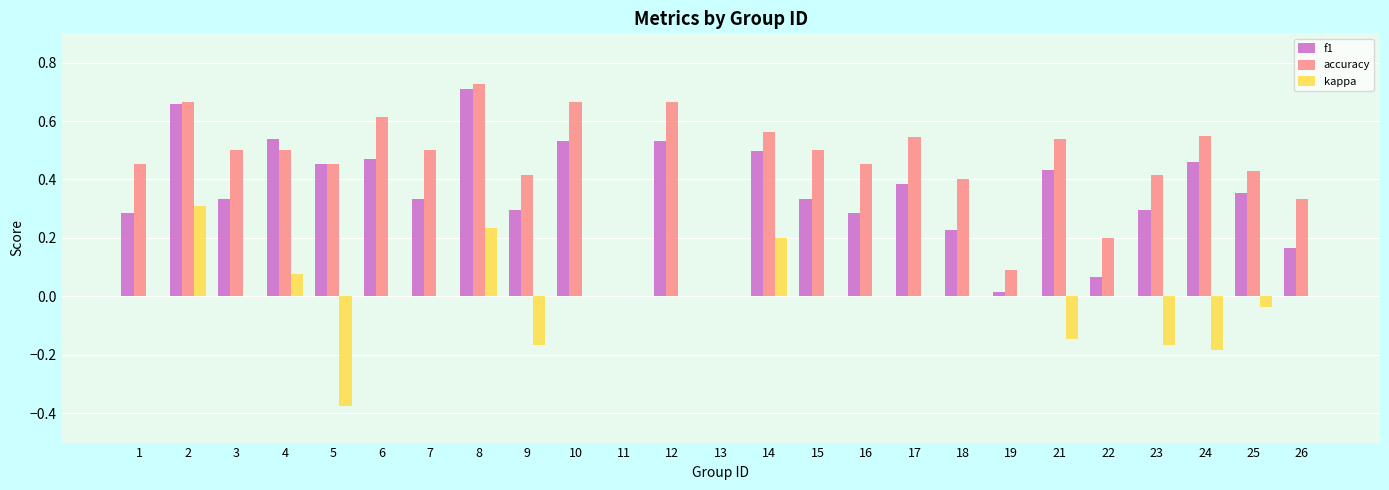

How many data points does each series have?

25